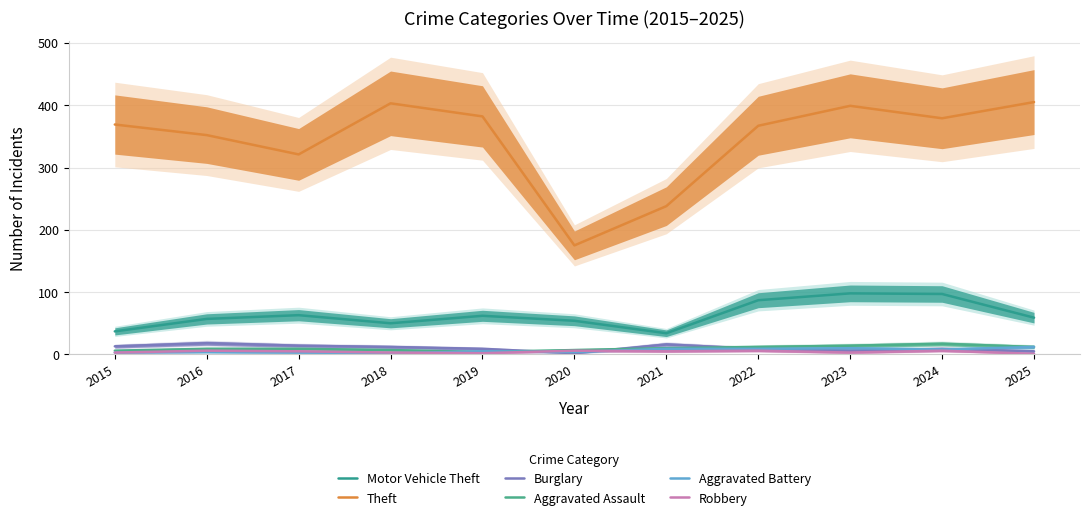

What is the difference between the highest and lowest values at 2025?

404